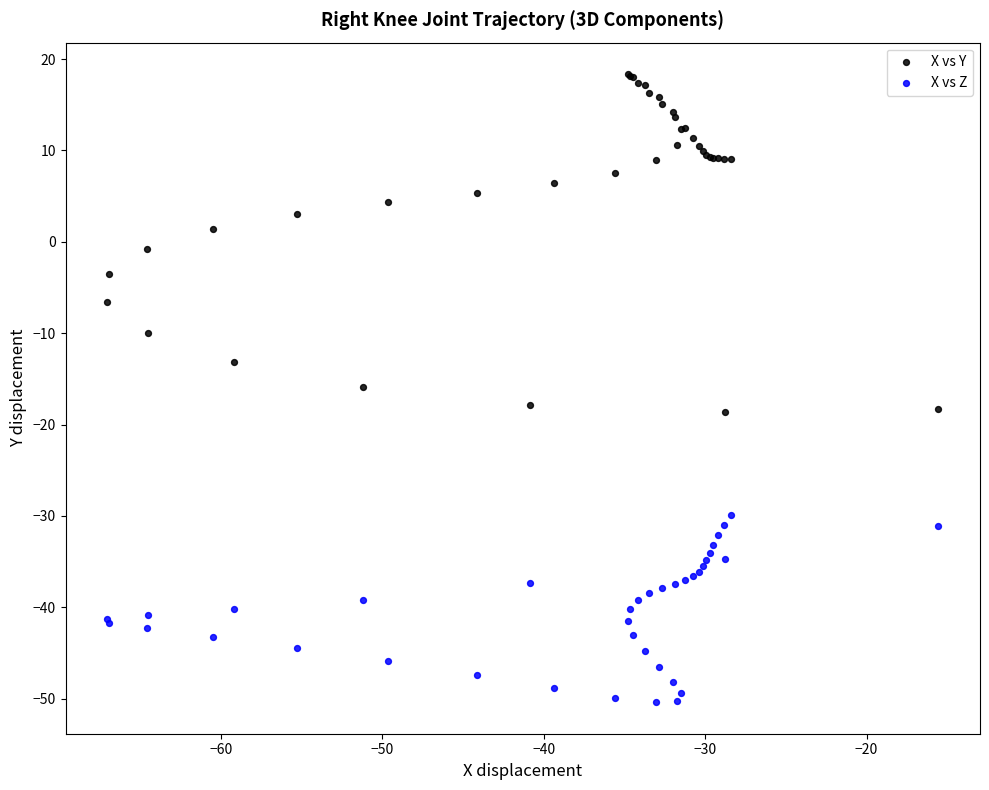

What is the X range (max minus min) for the scatter plot?

51.5